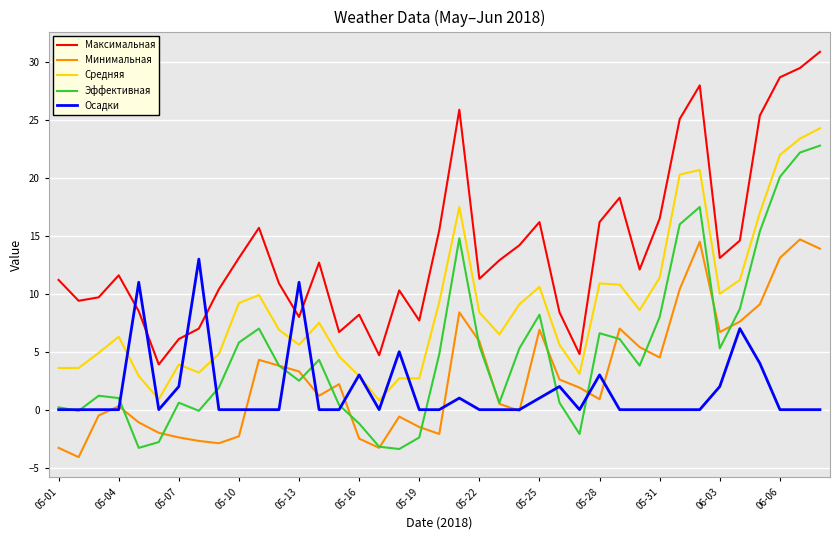

True or false: Эффективная and Максимальная intersect in this chart.

False